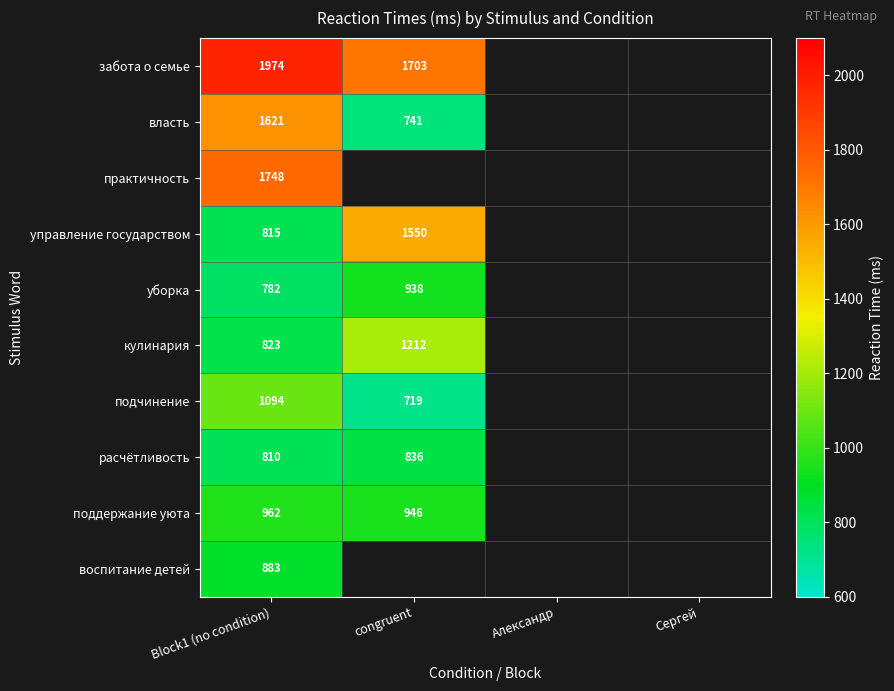

At how many categories does at least one series exceed 1436?

2